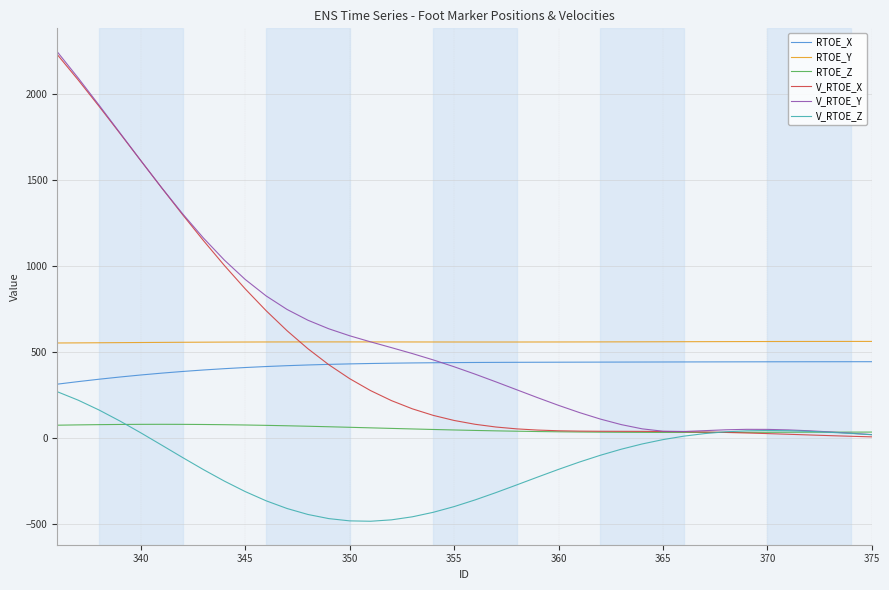

What is the greatest value displayed?

2246.8